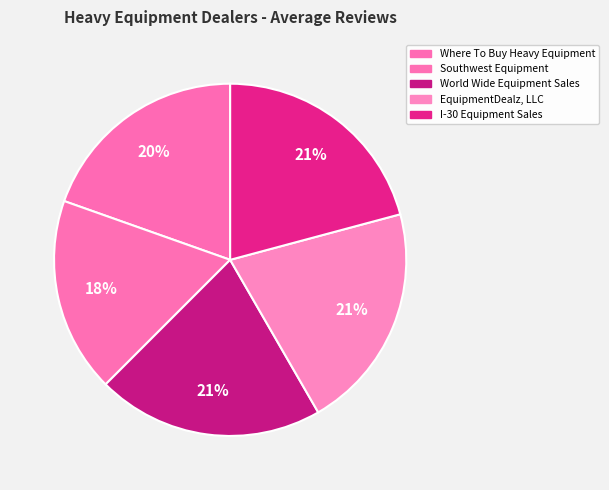

Is there a majority slice in this chart?

No